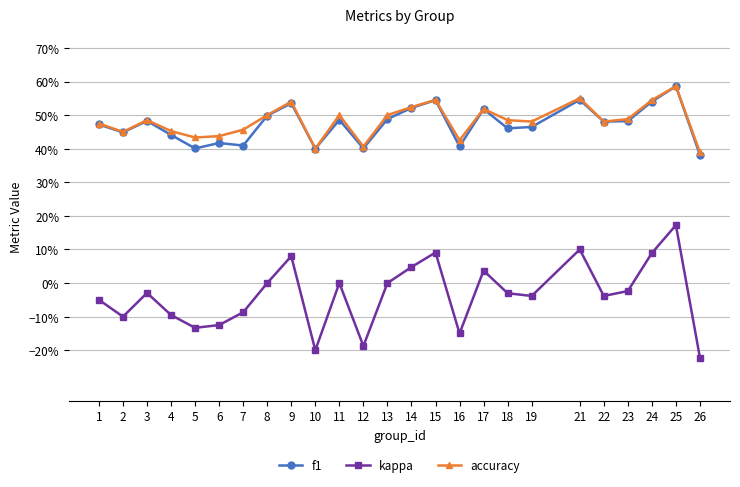

Is the value of kappa at 23 greater than the value of accuracy at 13?

No